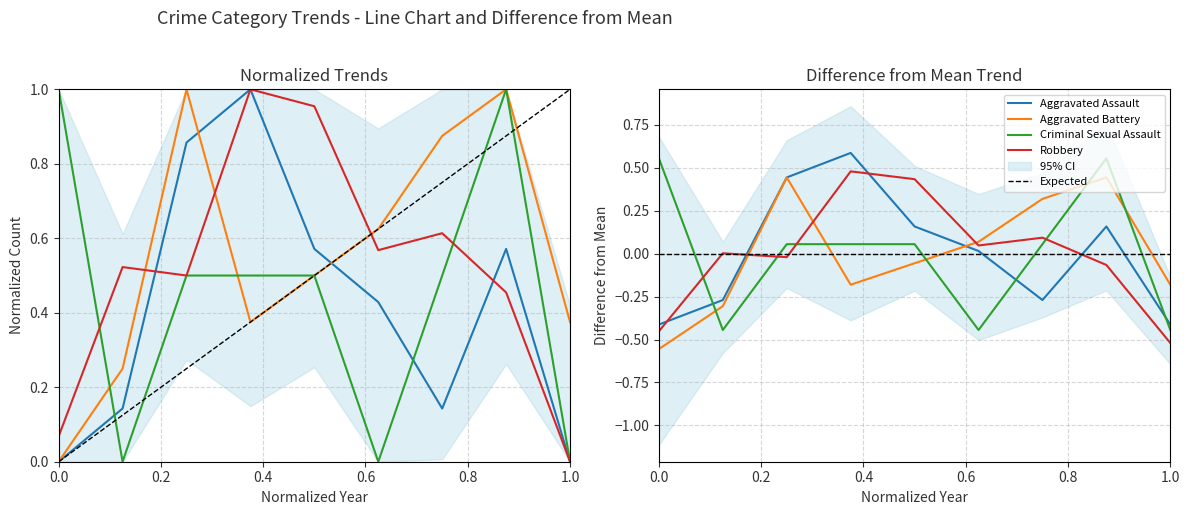

How many lines are shown in the chart?

4